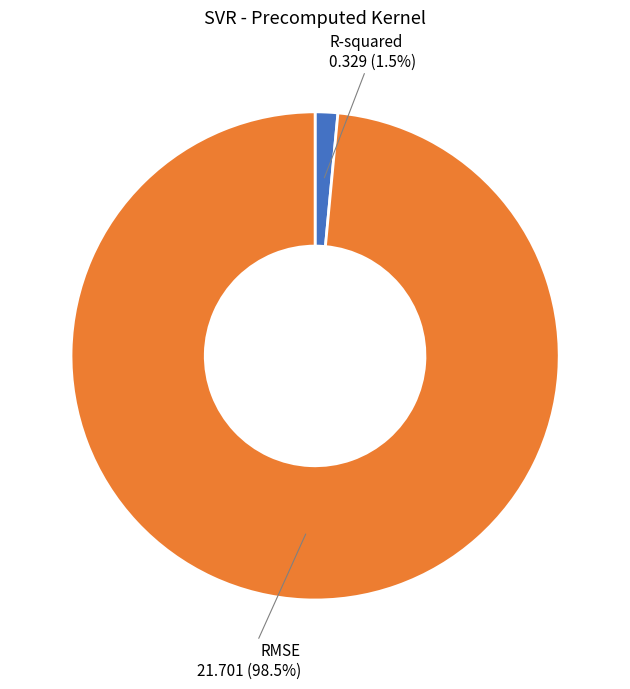

Count the number of slices in the pie.

2